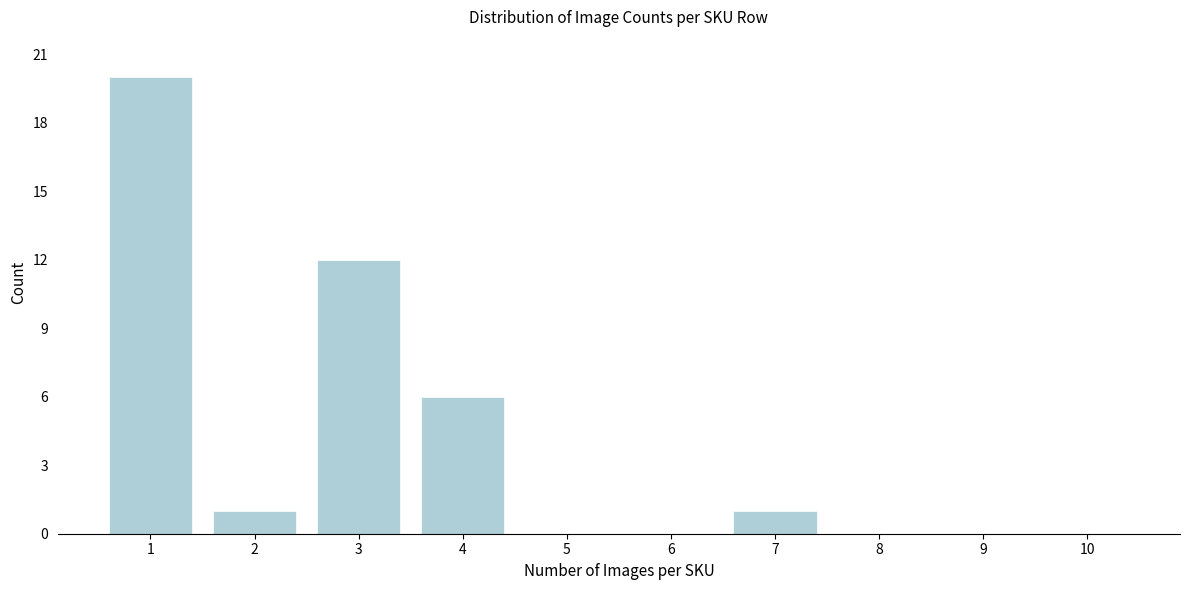

Reading left to right, list all the values displayed in this chart.

1=20	2=1	3=12	4=6	5=0	6=0	7=1	8=0	9=0	10=0